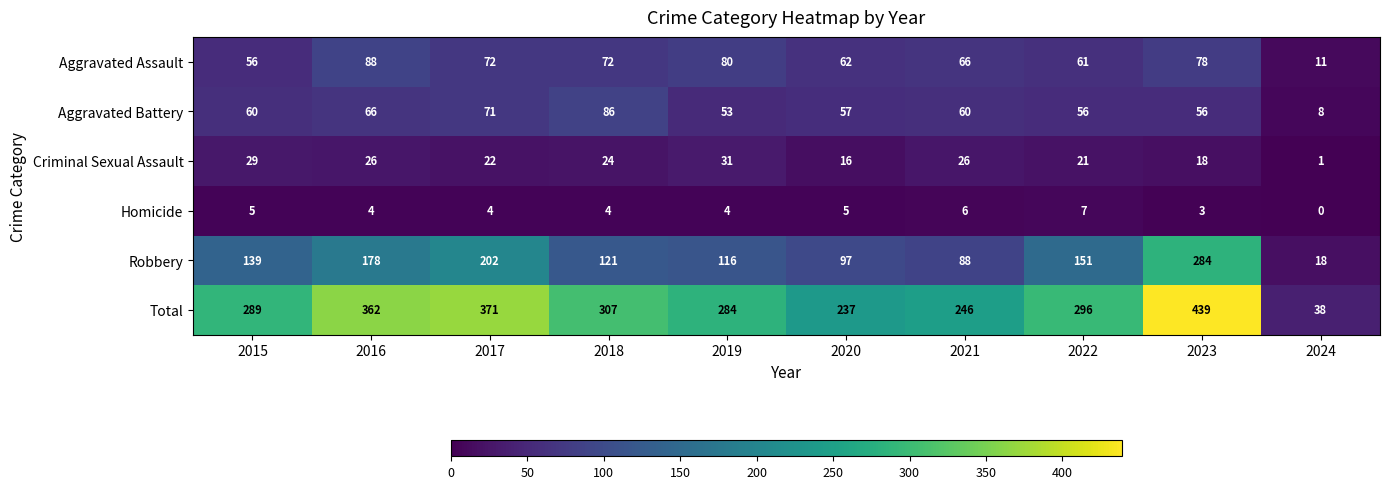

Rank the series at 2024 from lowest to highest value.

Homicide, Criminal Sexual Assault, Aggravated Battery, Aggravated Assault, Robbery, Total